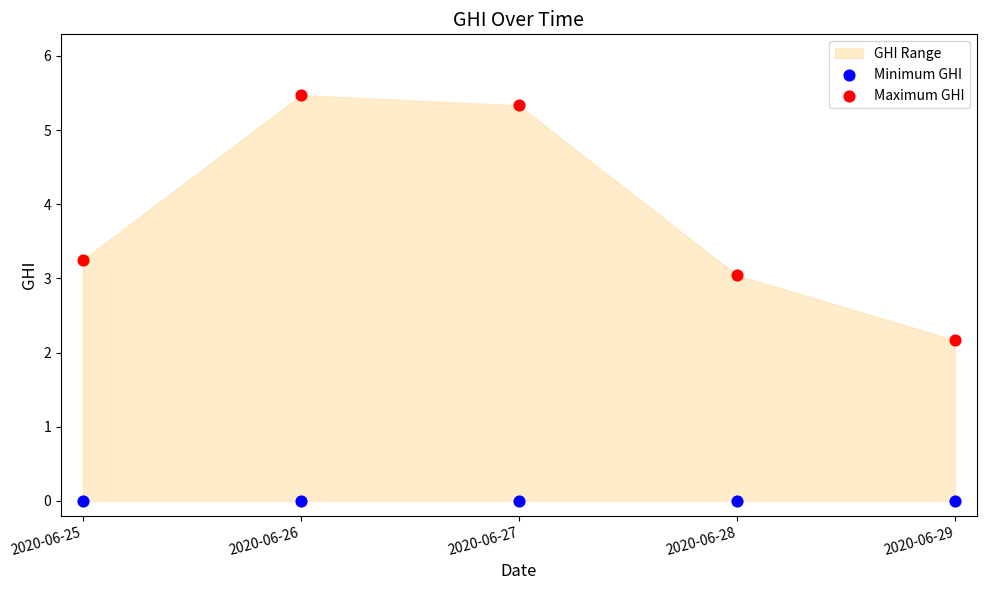

Which series contains the lowest Y value?

Minimum GHI